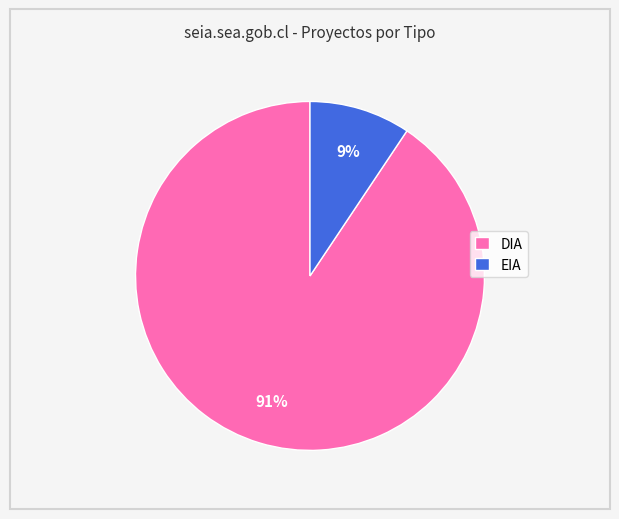

What is the largest slice in the pie chart?

DIA